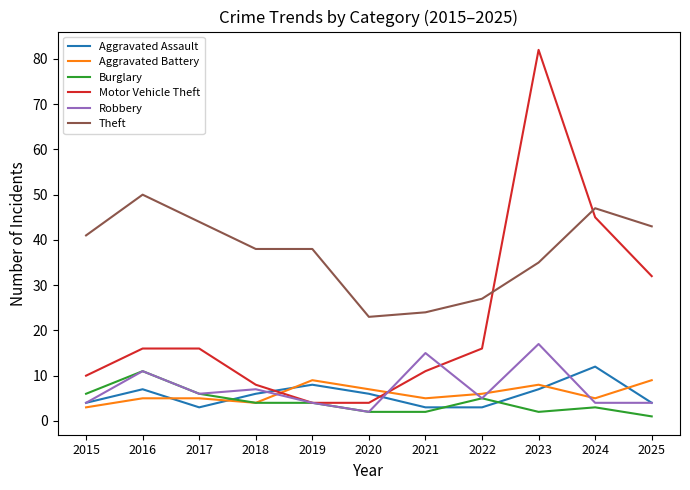

True or false: Robbery and Theft intersect in this chart.

False